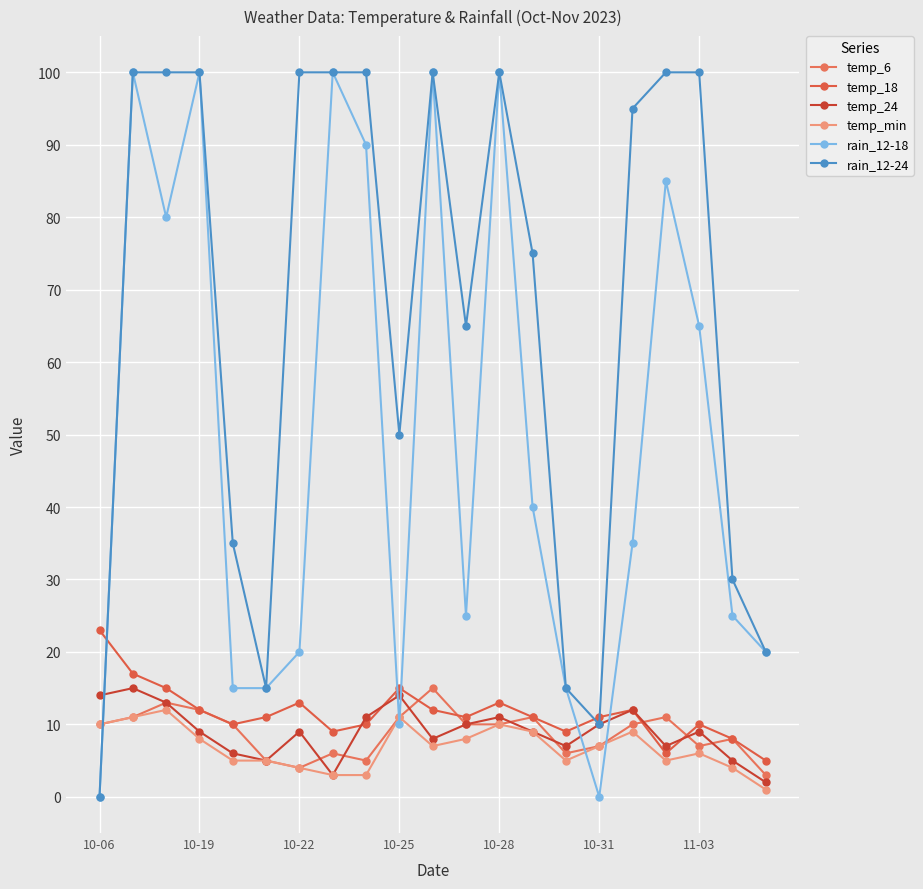

Which series has the largest total across all categories?

rain_12-24